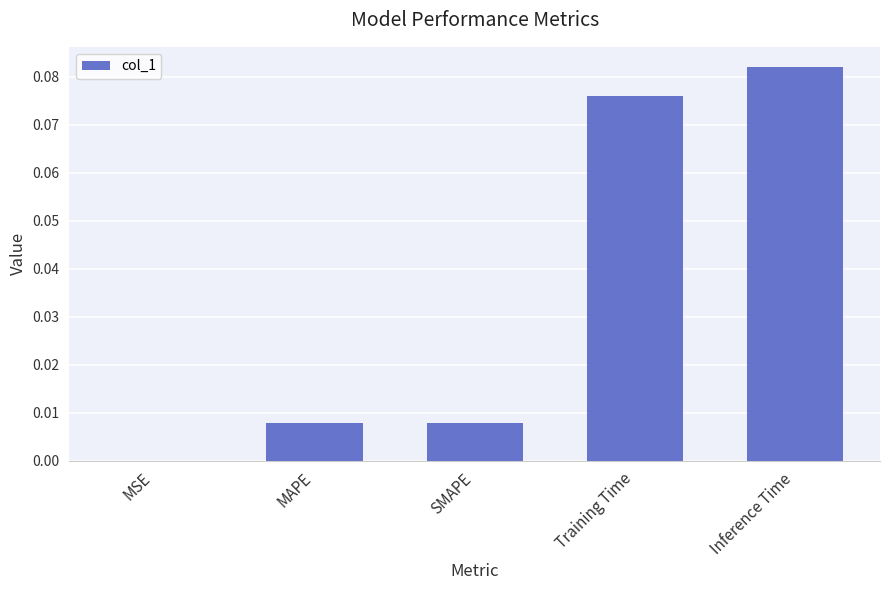

Which category has the highest value across all series?

Inference Time